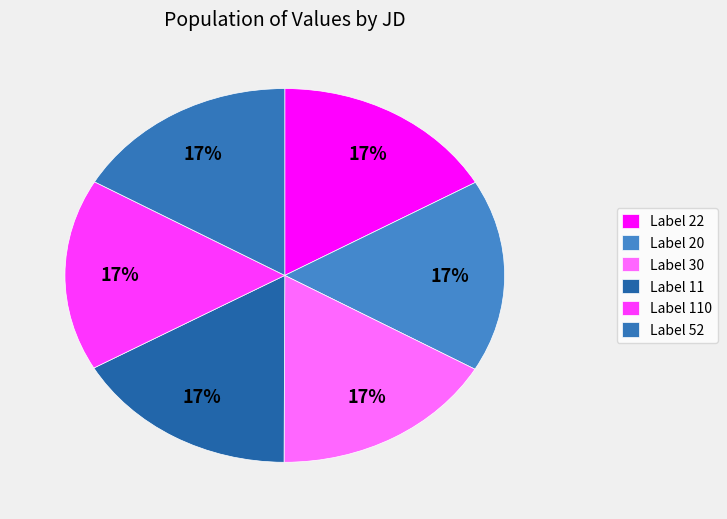

Count the number of slices in the pie.

6